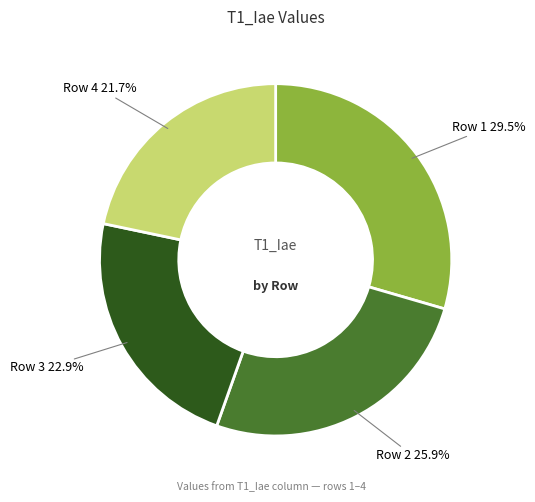

Rank the categories by value from highest to lowest.

Row 1, Row 2, Row 3, Row 4